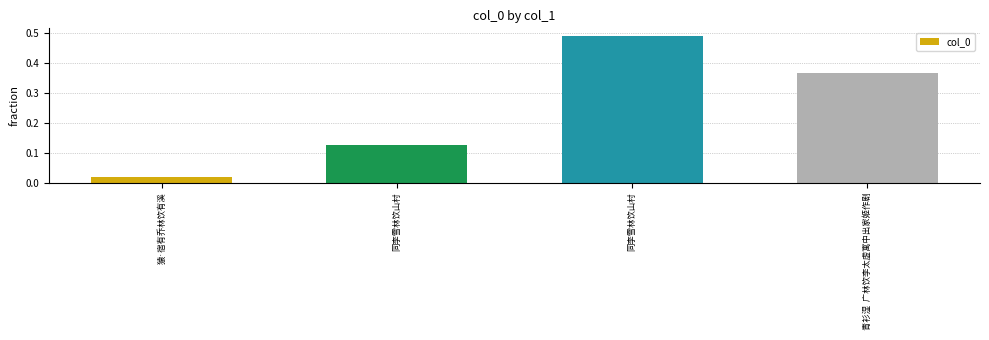

What is the difference between the maximum and minimum values?

0.5